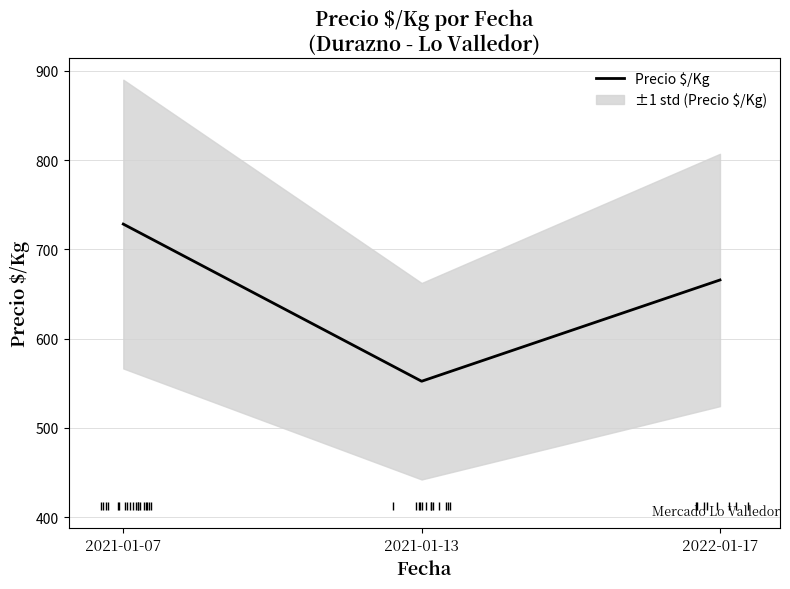

Rank the categories by value from highest to lowest.

2021-01-07, 2022-01-17, 2021-01-13